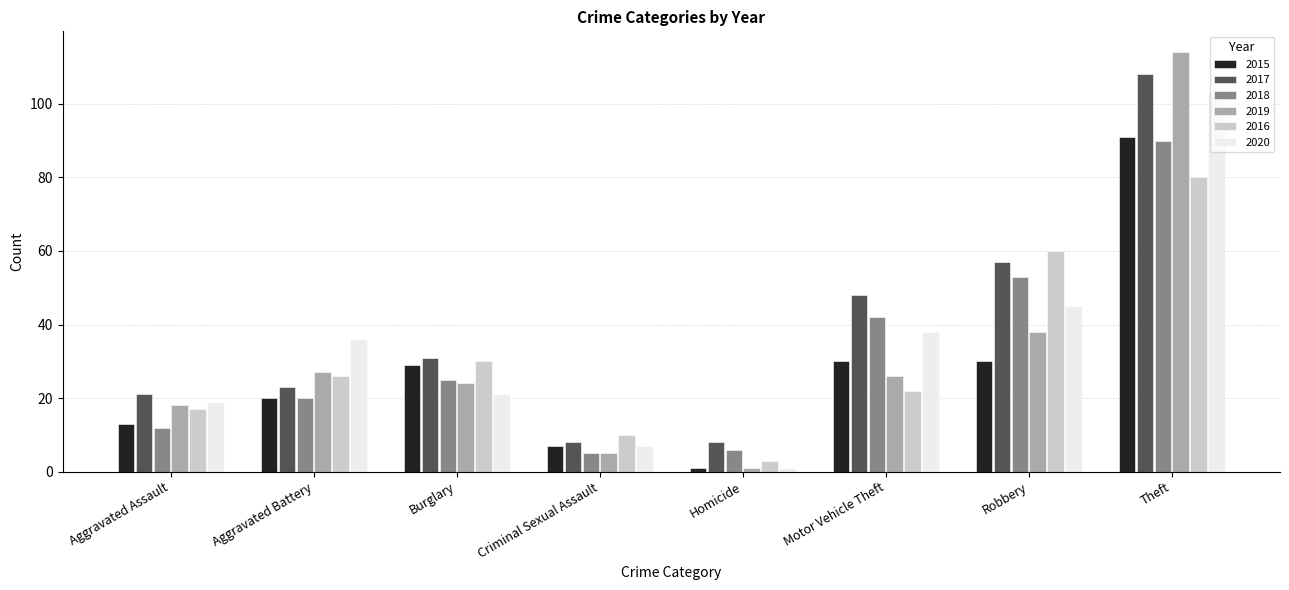

How many bars are there in each group?

6